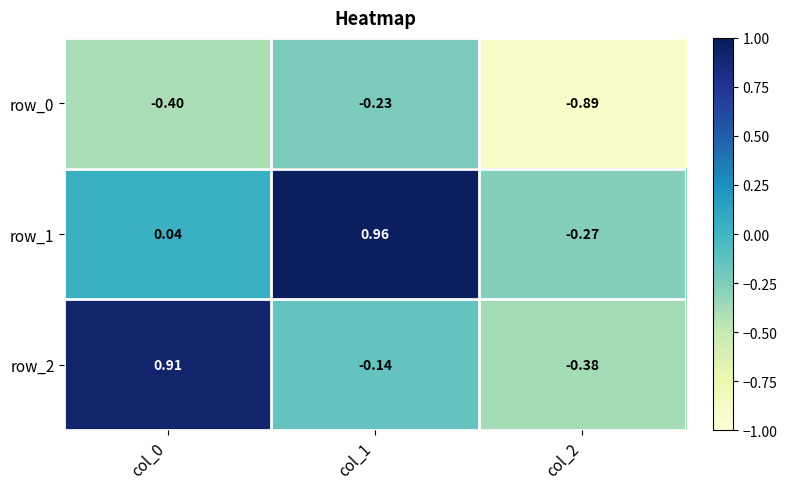

Is the value of row_0 at col_0 greater than the value of row_2 at col_1?

No